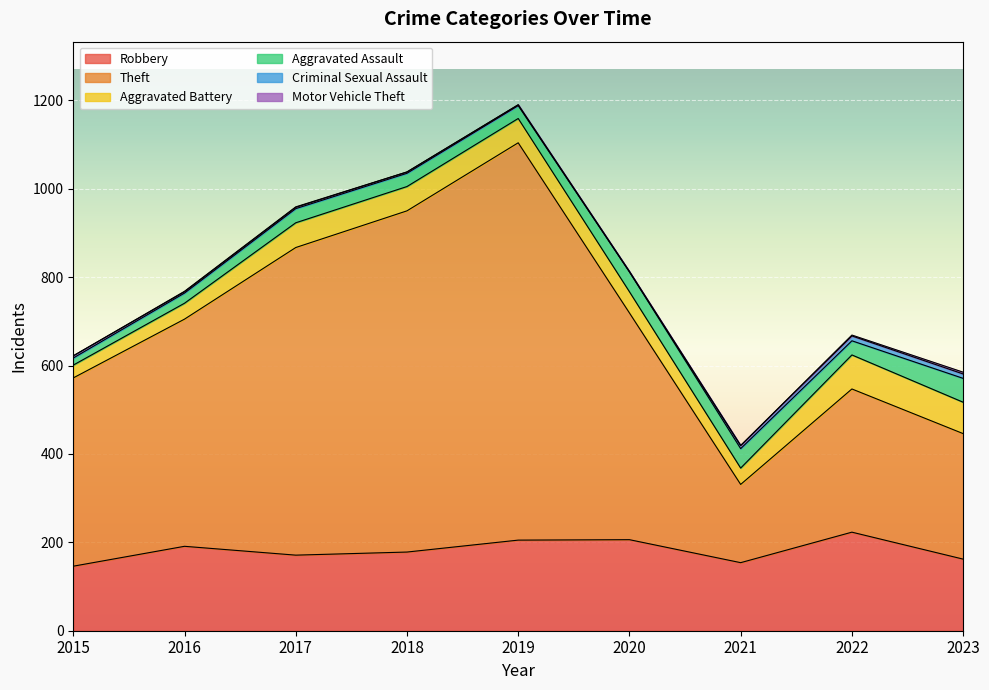

How many data points in Aggravated Assault are above 32?

3